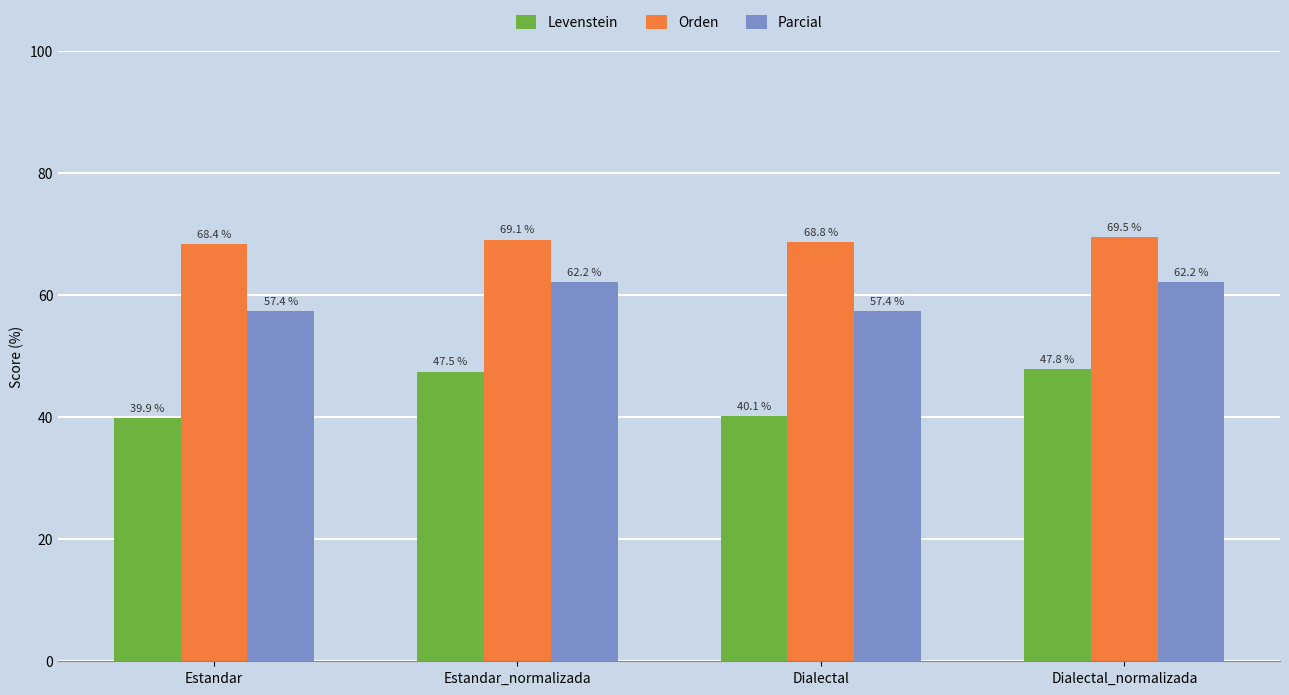

What is the difference between the Levenstein values at Dialectal_normalizada and Estandar_normalizada?

0.3